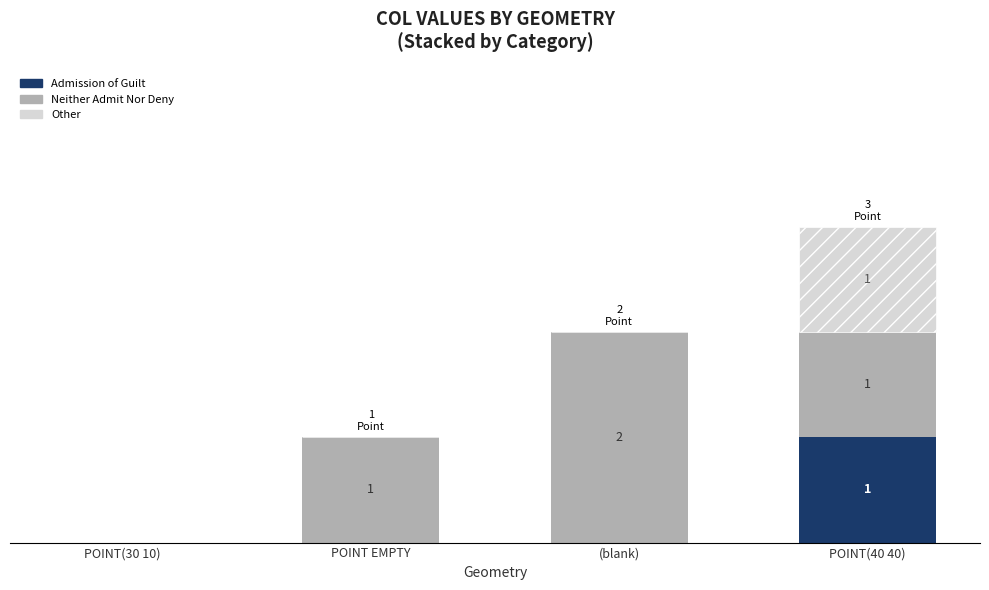

What are all the series names shown in the legend?

Admission of Guilt, Neither Admit Nor Deny, Other